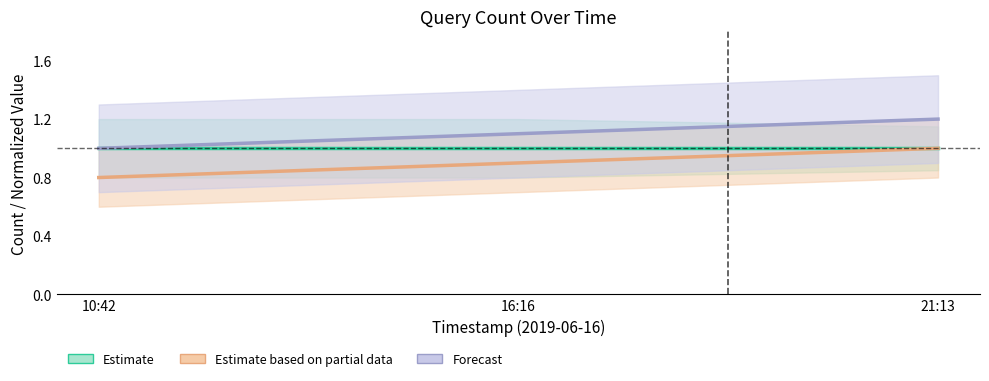

At 16:16, list the series in order from smallest to largest.

Estimate based on partial data, Estimate, Forecast